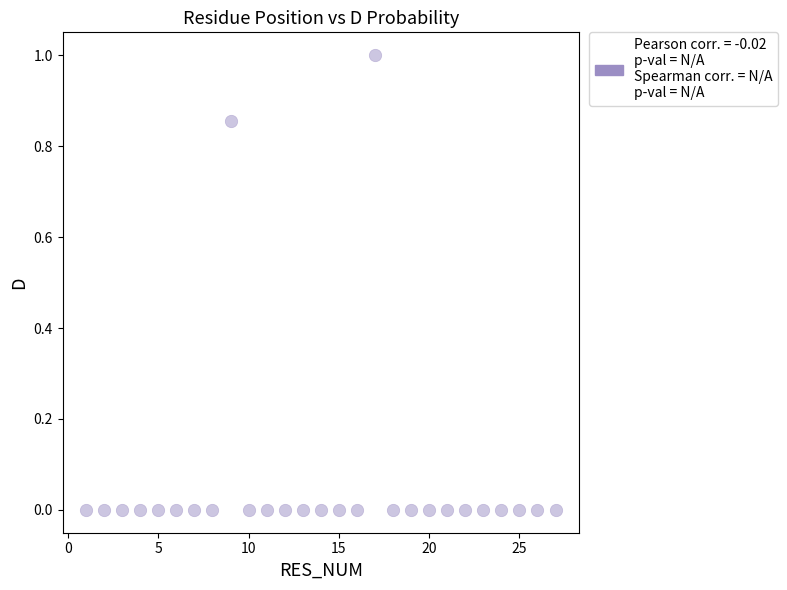

What is the range of Y values (max minus min)?

1.0